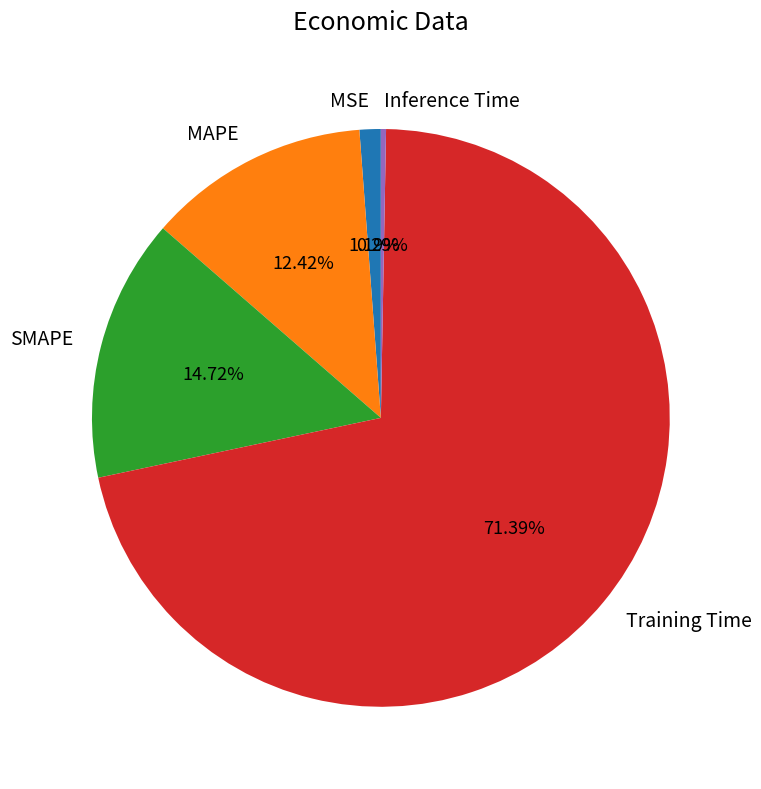

Count the number of slices in the pie.

5